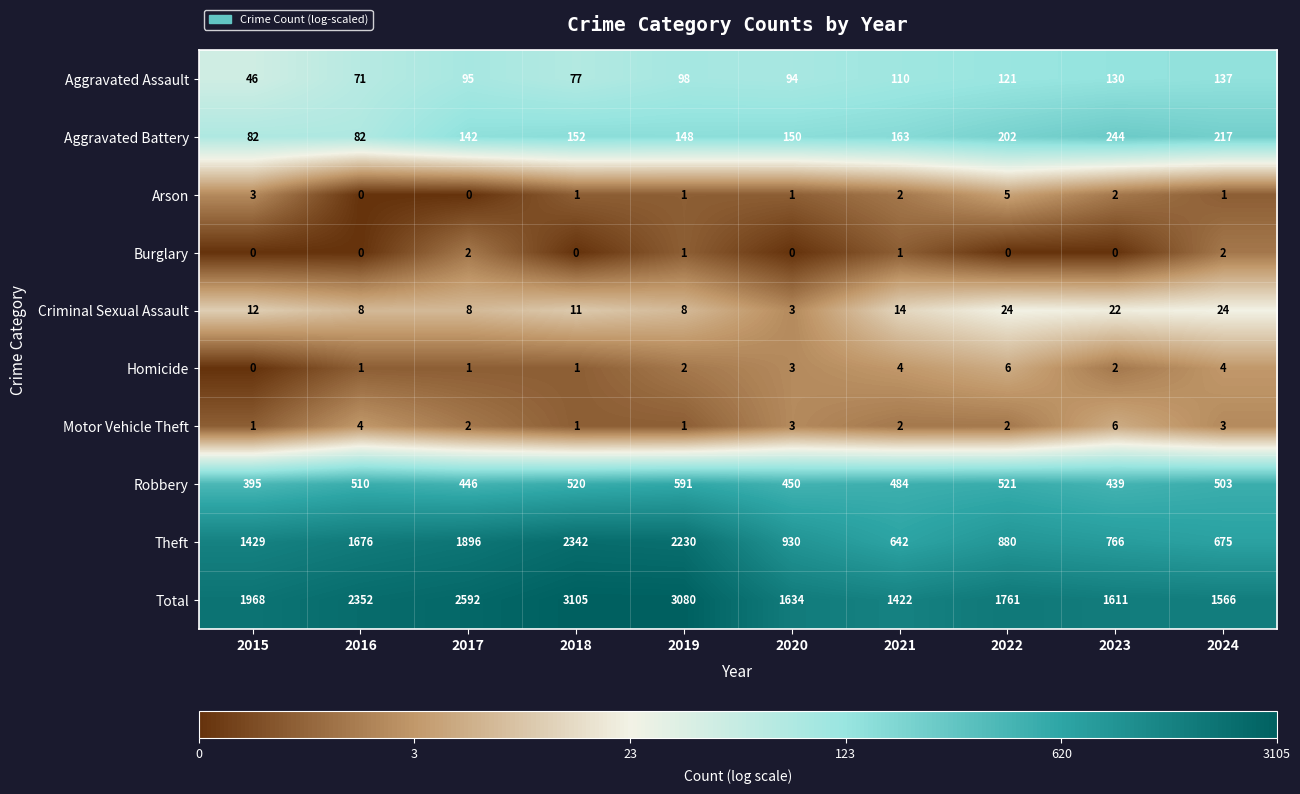

At which label does Arson first exceed 1?

2015